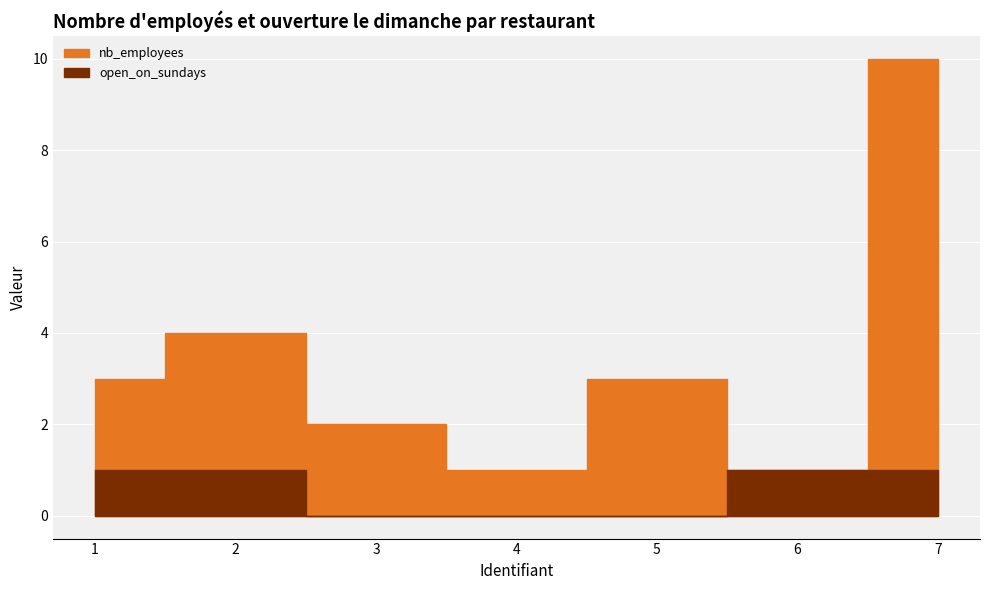

True or false: nb_employees and open_on_sundays intersect in this chart.

False